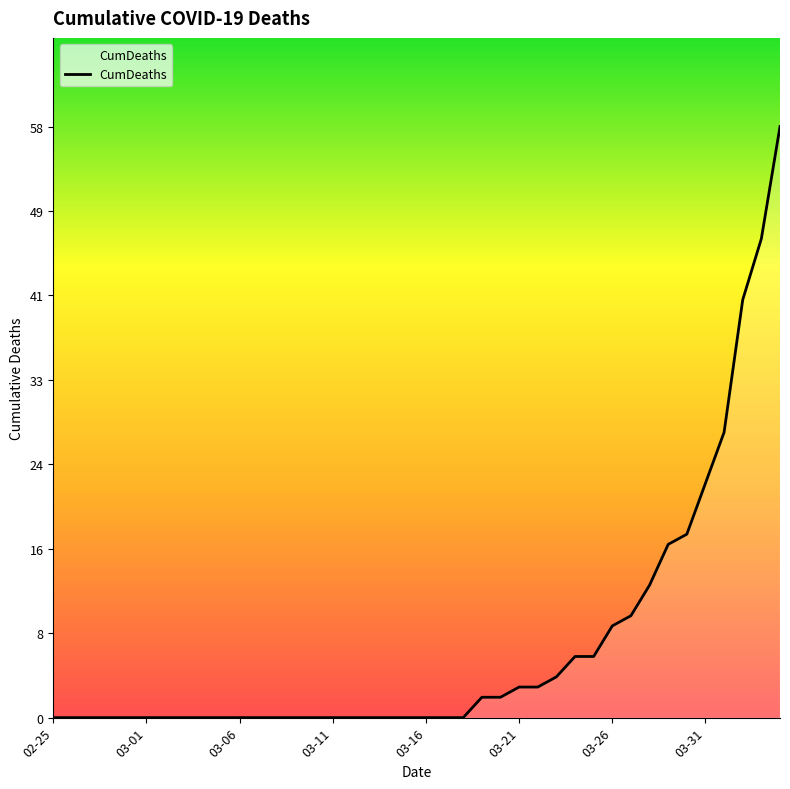

Does the chart have visible grid lines?

No